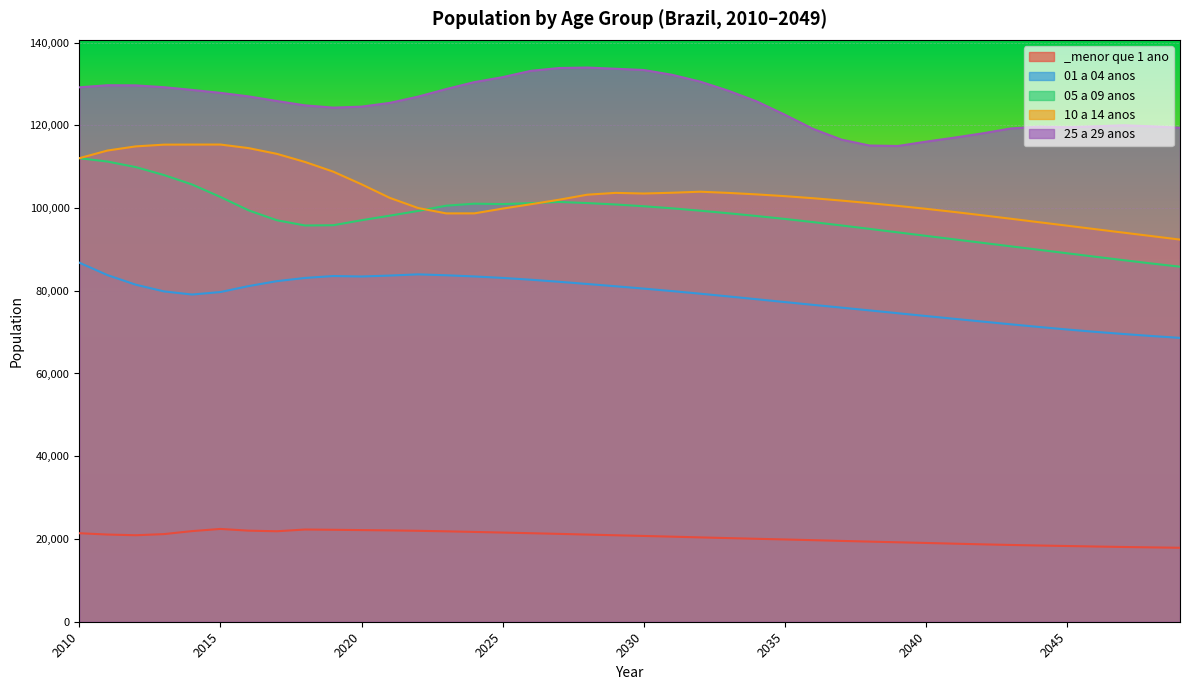

What is the minimum value shown in the chart?

17874